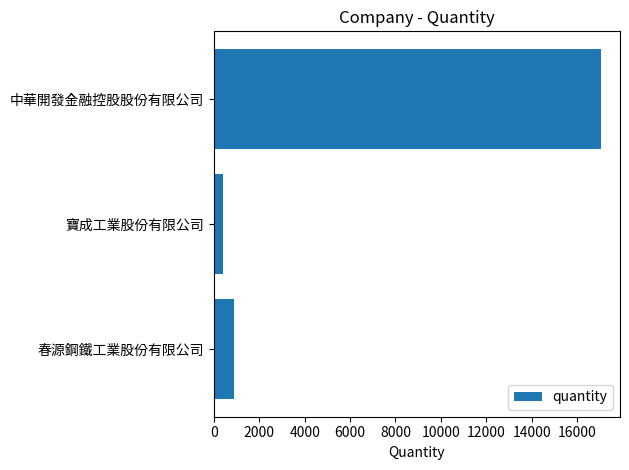

What is the maximum value shown in the chart?

17044